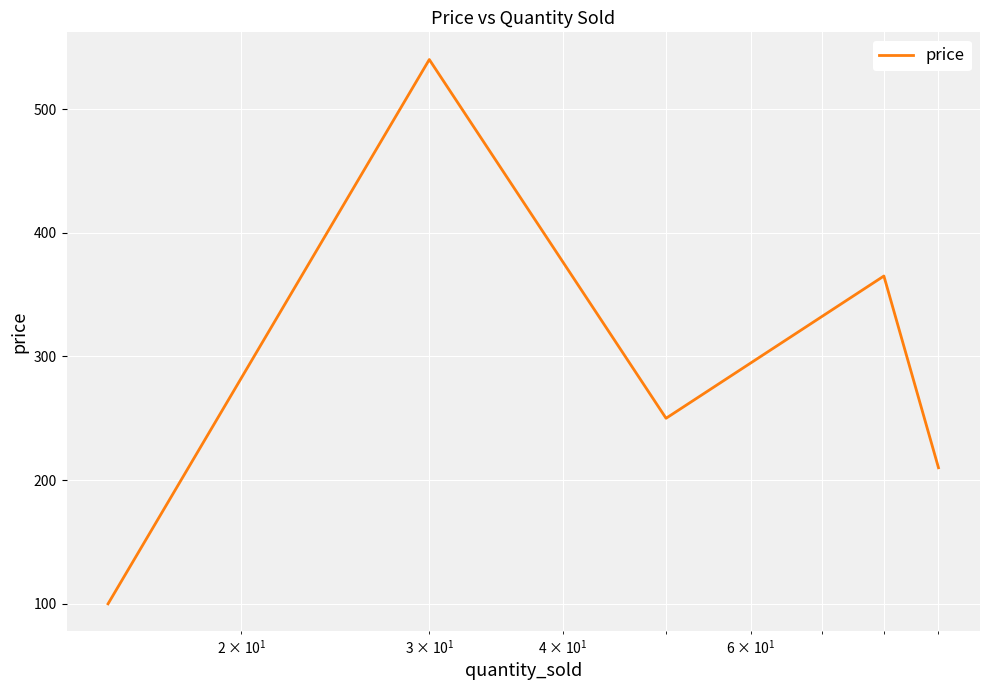

Reading right to left, extract all data points from this chart.

210	365	250	540	100